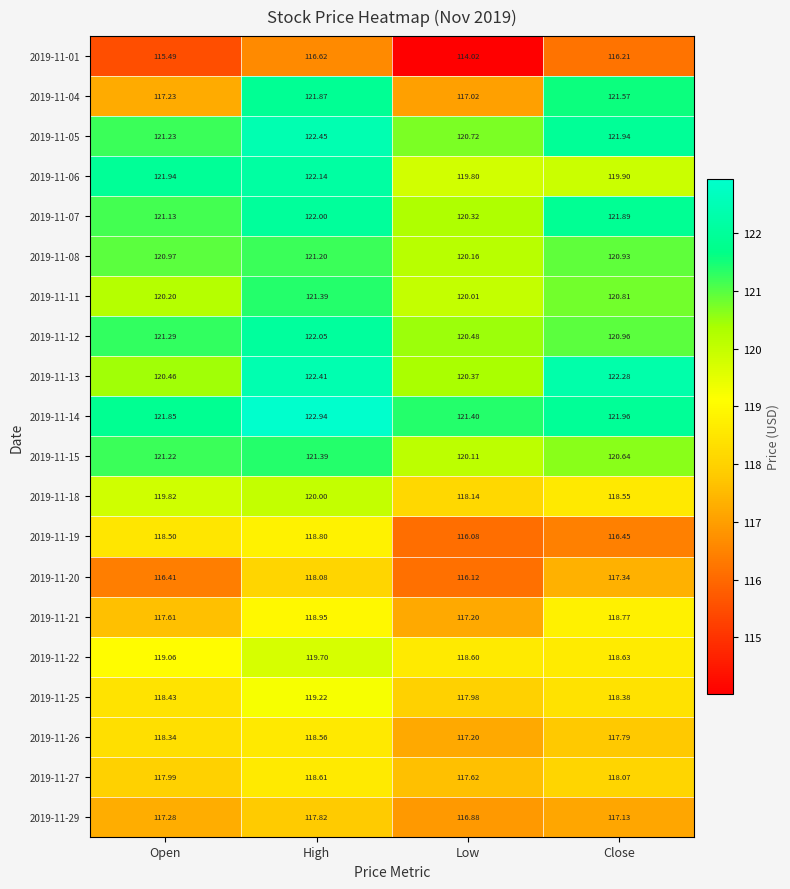

Between Open and Close, which series saw the biggest shift?

2019-11-04